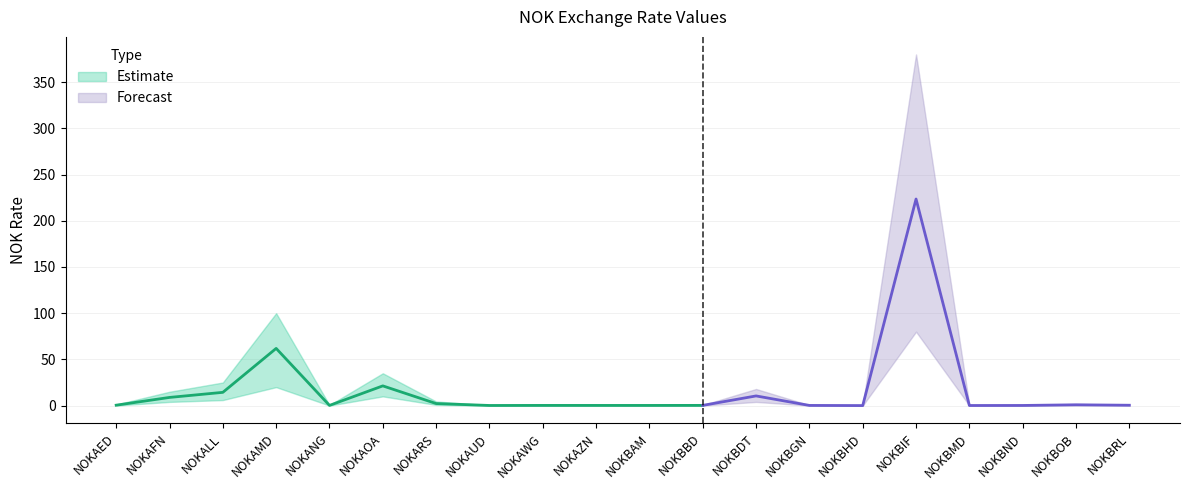

Rank the categories by value from highest to lowest.

NOKBIF, NOKAMD, NOKAOA, NOKALL, NOKBDT, NOKAFN, NOKARS, NOKBOB, NOKAED, NOKBRL, NOKBBD, NOKANG, NOKAWG, NOKAZN, NOKBGN, NOKBAM, NOKBND, NOKAUD, NOKBMD, NOKBHD